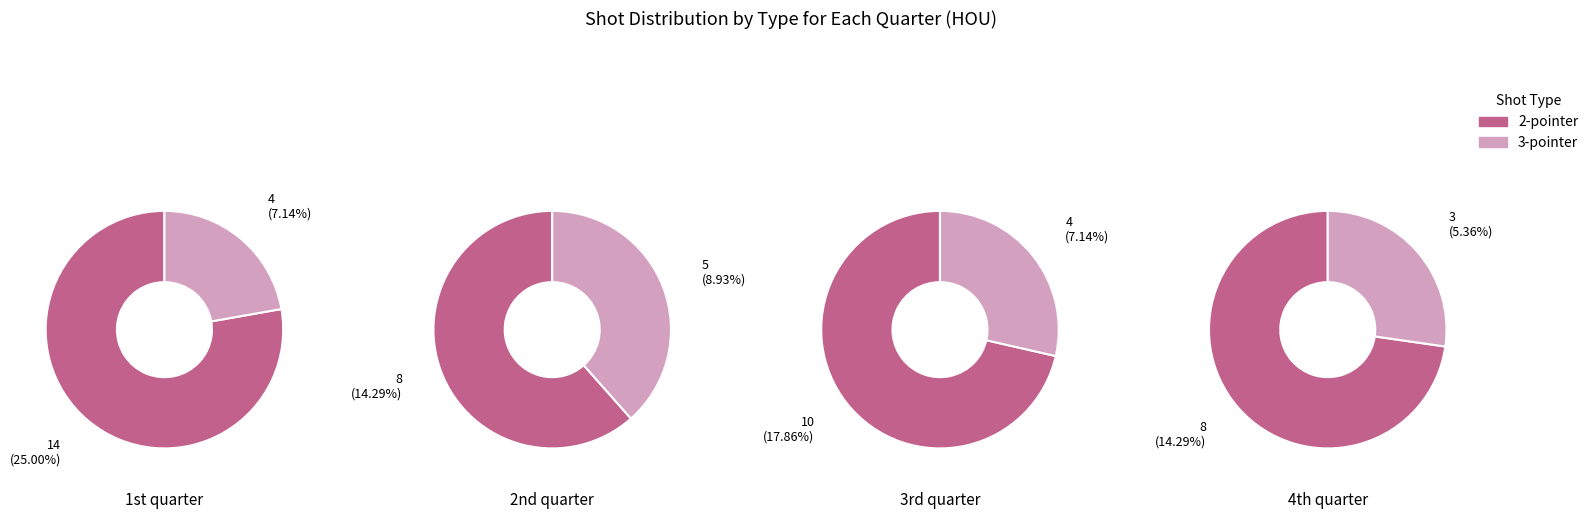

Rank the series by their maximum value, from highest to lowest.

2-pointer, 3-pointer